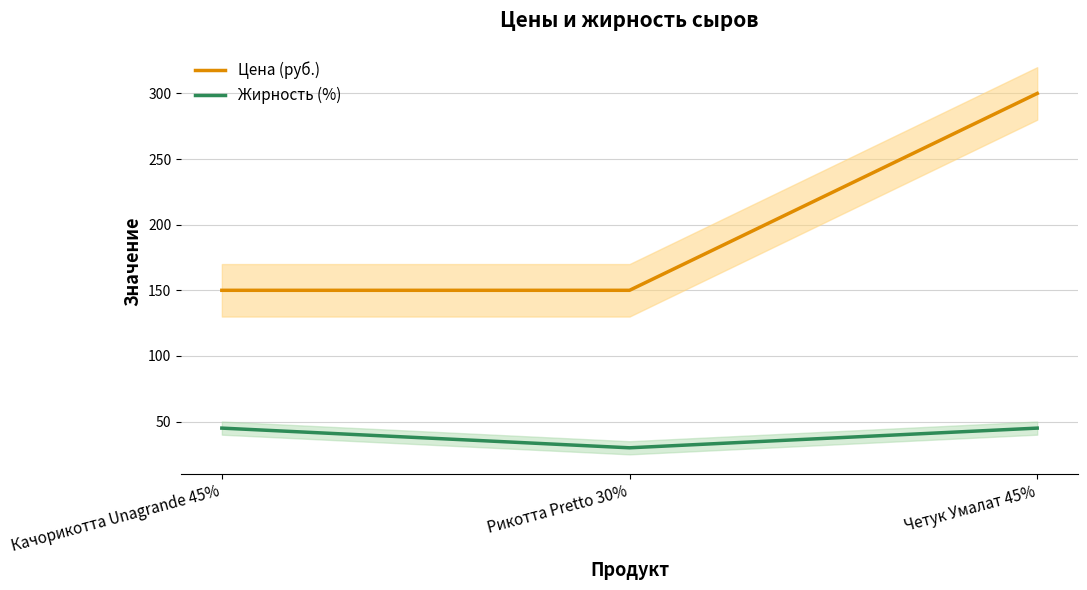

Reading left to right, list all the values displayed in this chart.

Цена (руб.): 150	150	300
Жирность (%): 45	30	45